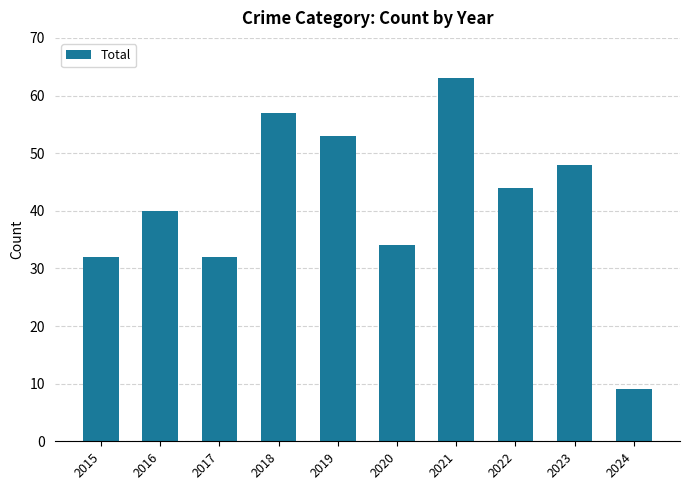

What is the change in value from 2020 to 2021?

+29